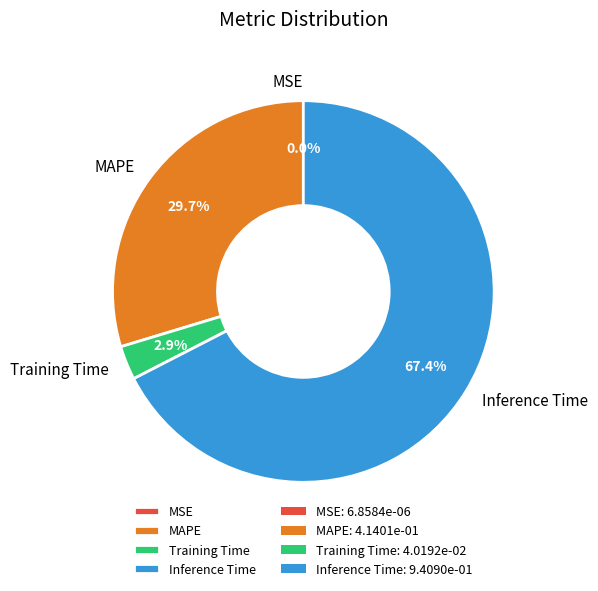

What is the majority slice?

Inference Time